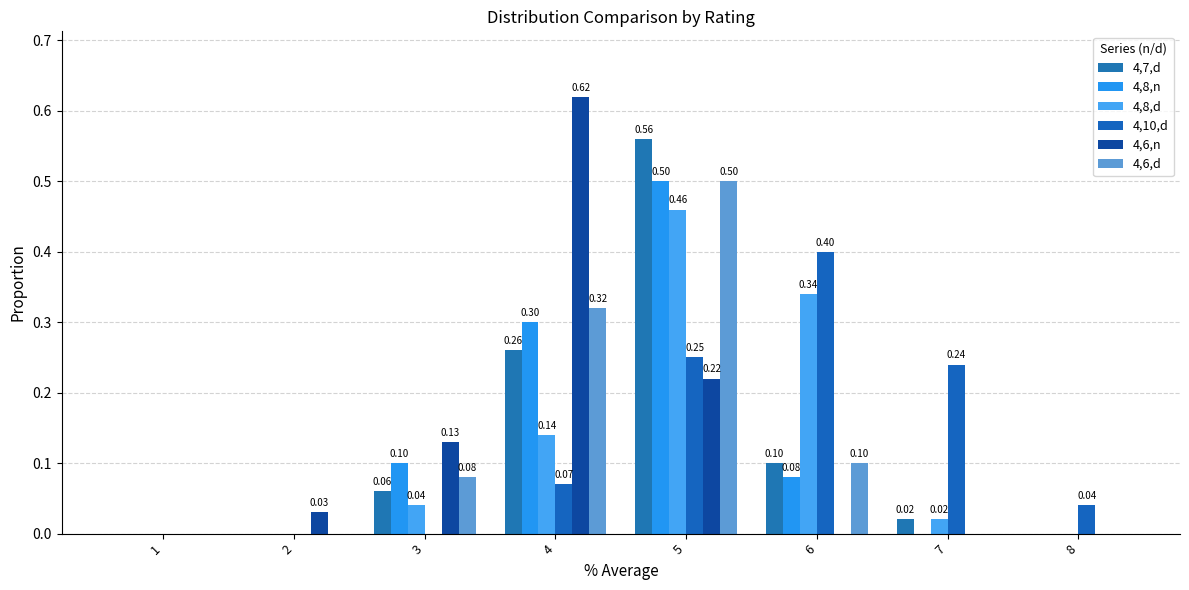

List the labels in order of 4,6,d value, smallest first.

1, 2, 7, 8, 3, 6, 4, 5